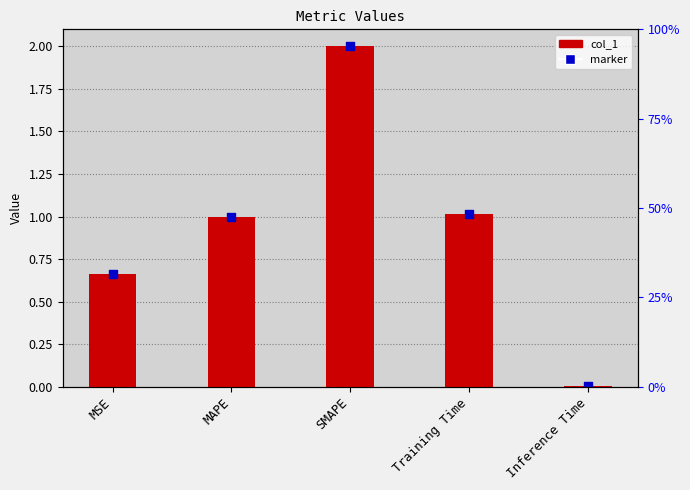

Is the value of col_1 at MSE greater than the value of marker at SMAPE?

No